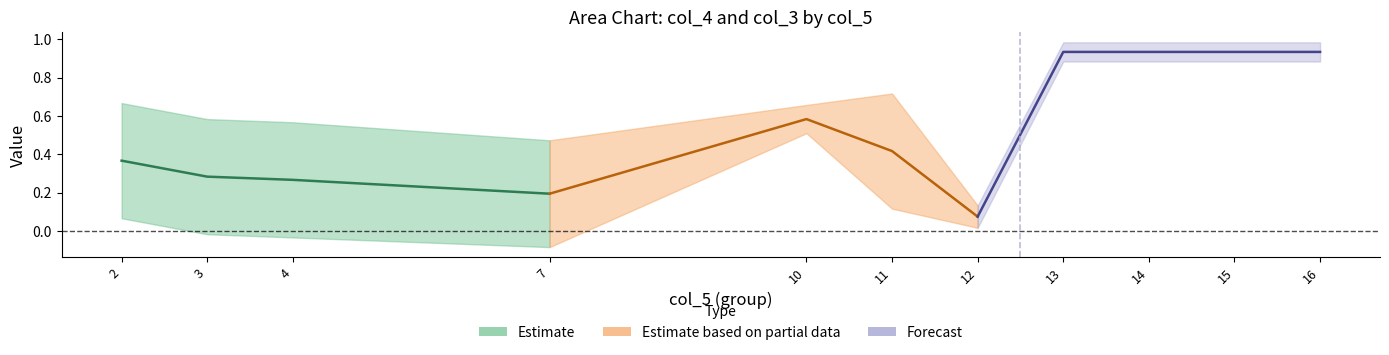

Does the chart display data point markers on the line(s)?

No